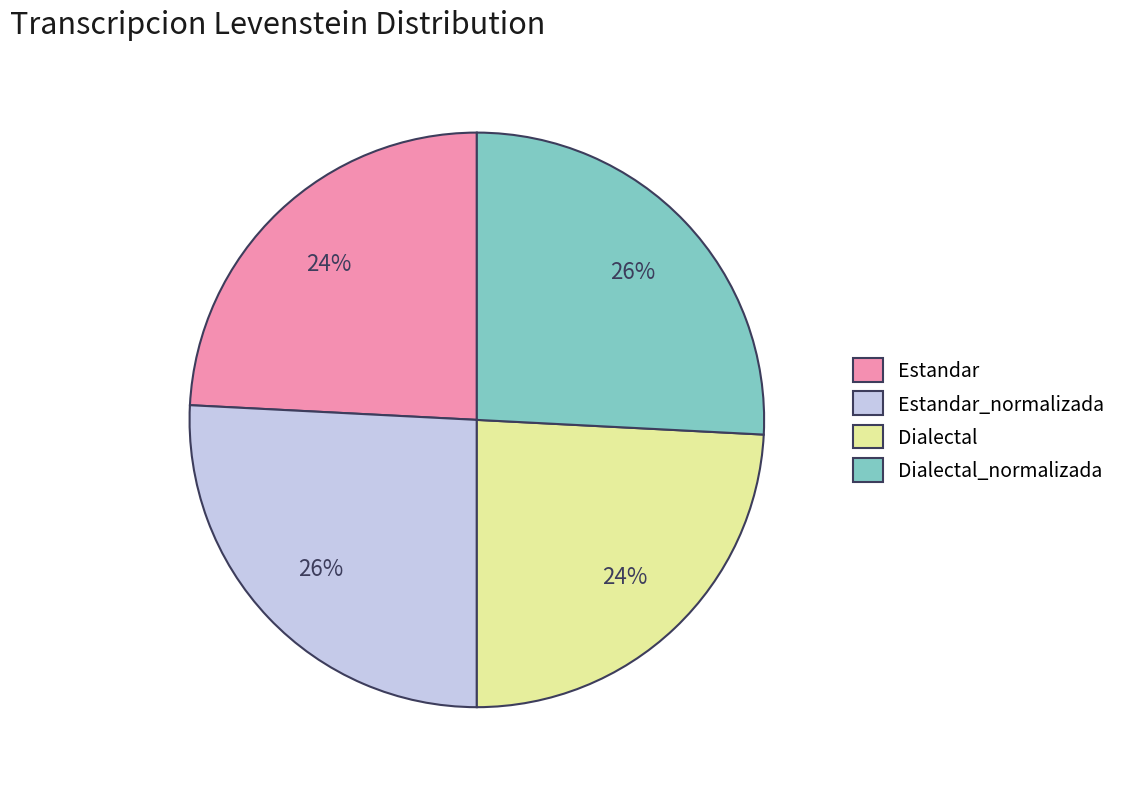

How many segments does this pie chart have?

4